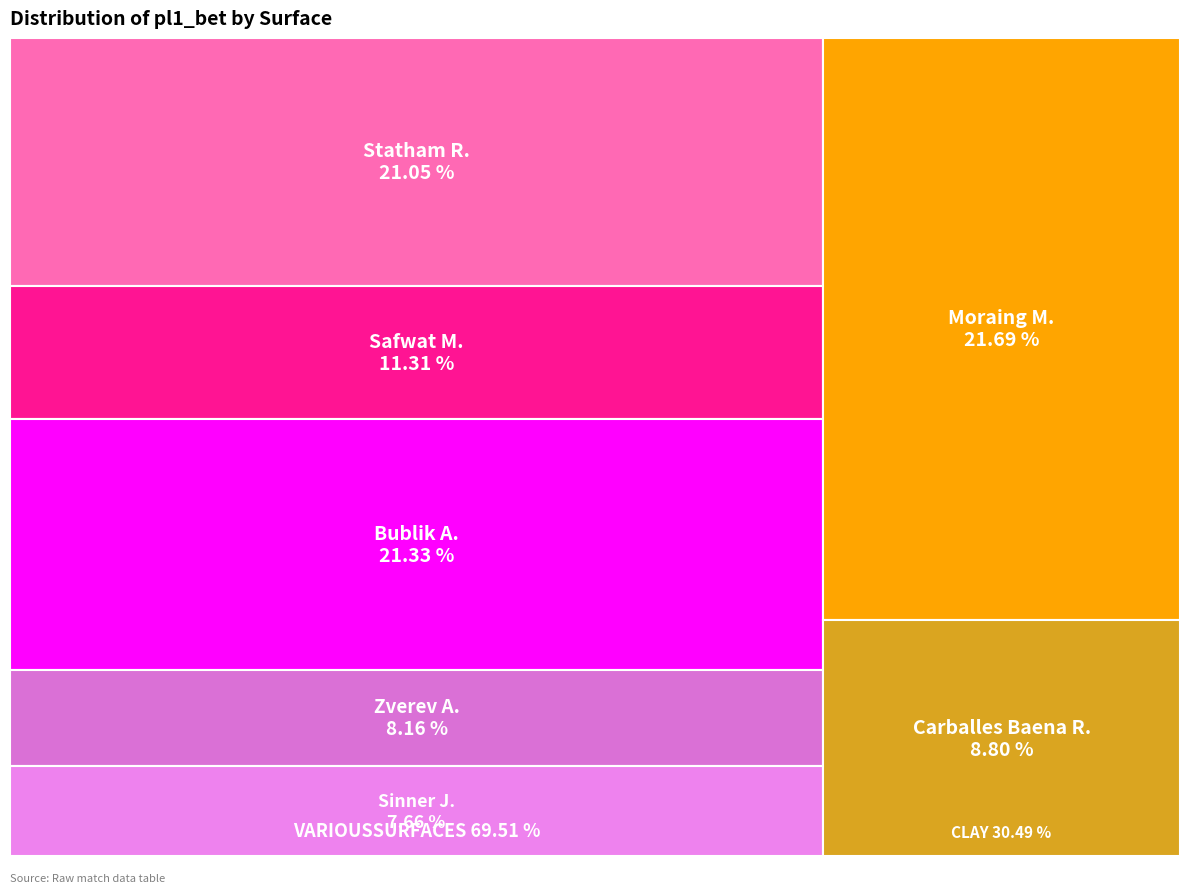

Does any single category account for the majority?

No